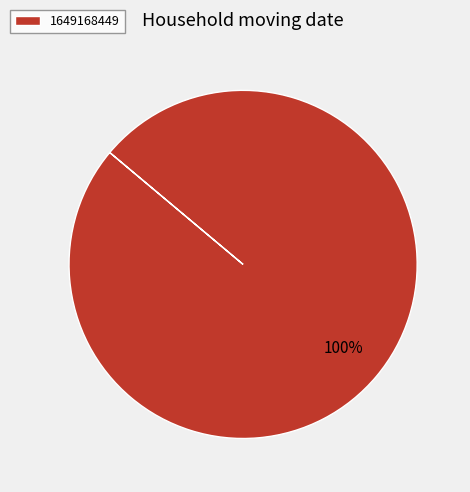

Which slice represents more than half of the pie?

1649168449